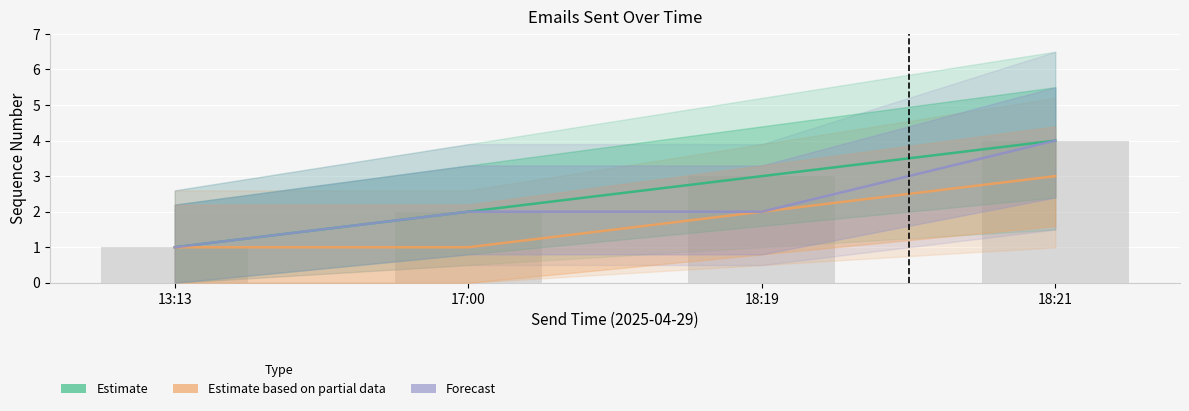

Which series has the widest spread of values?

Estimate